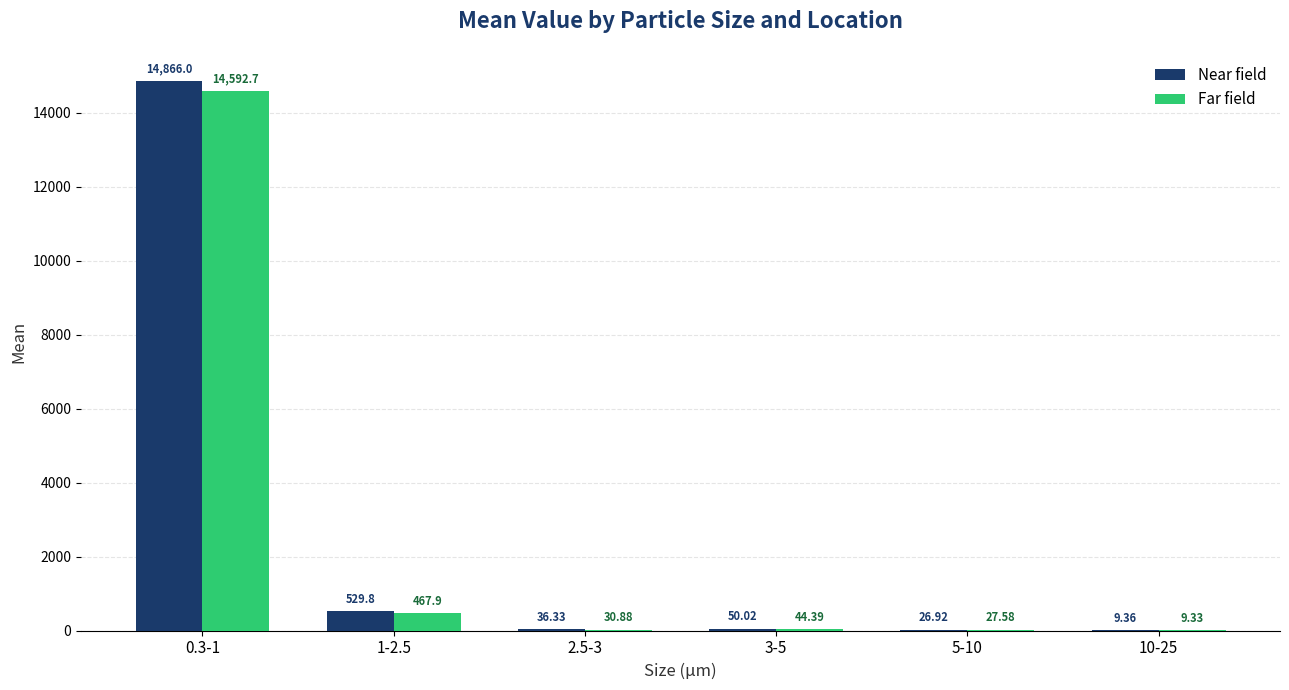

Between 1-2.5 and 5-10, which series saw the biggest shift?

Near field